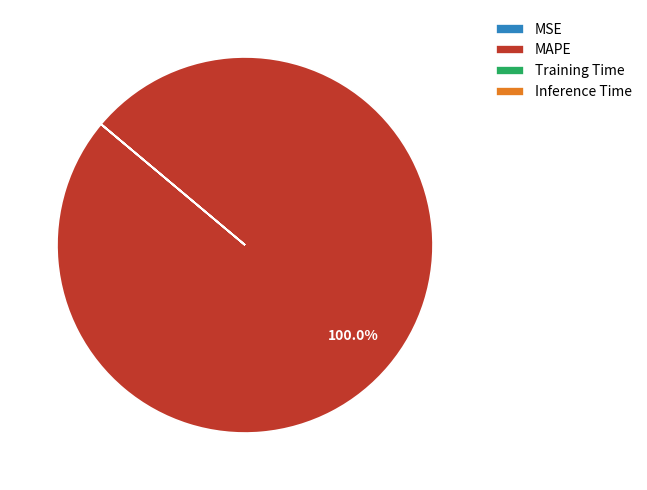

Is there any slice that represents more than half of the pie?

Yes